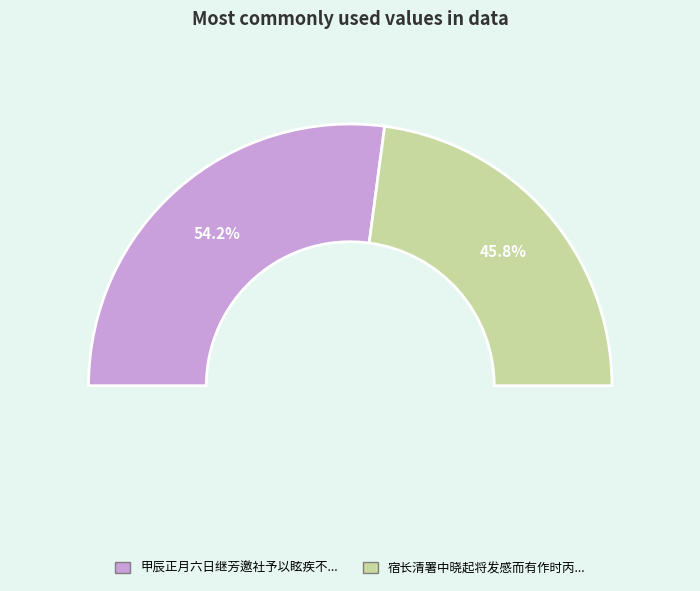

The 甲辰正月六日继芳邀社予以眩疾不赴诗以申谢 slice represents 54% of the pie. True or false?

True